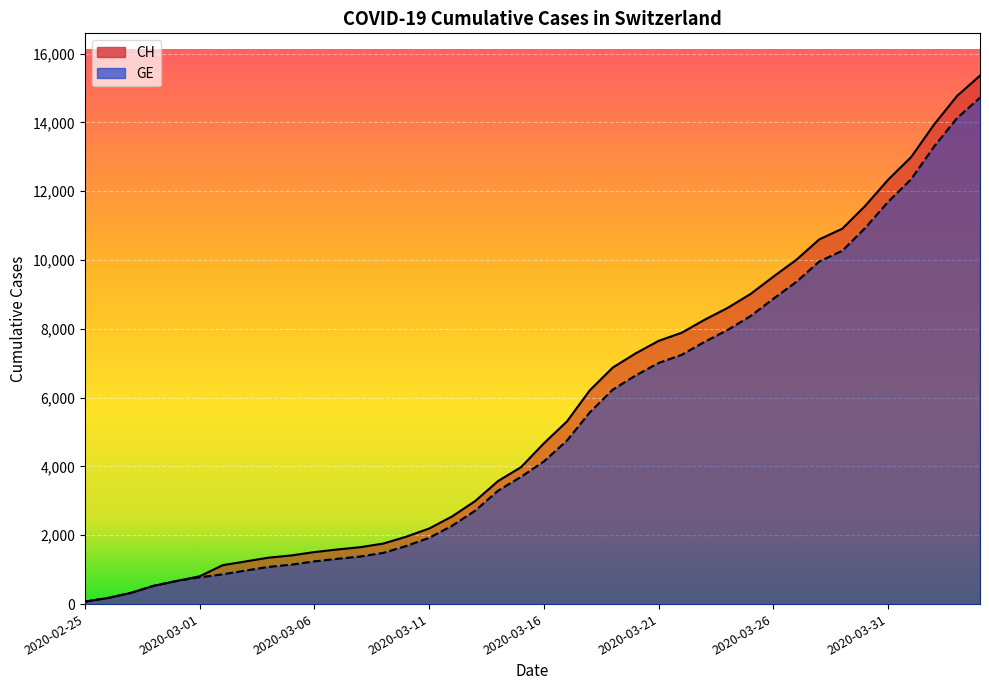

List the series in order of their peak value, lowest first.

GE, CH